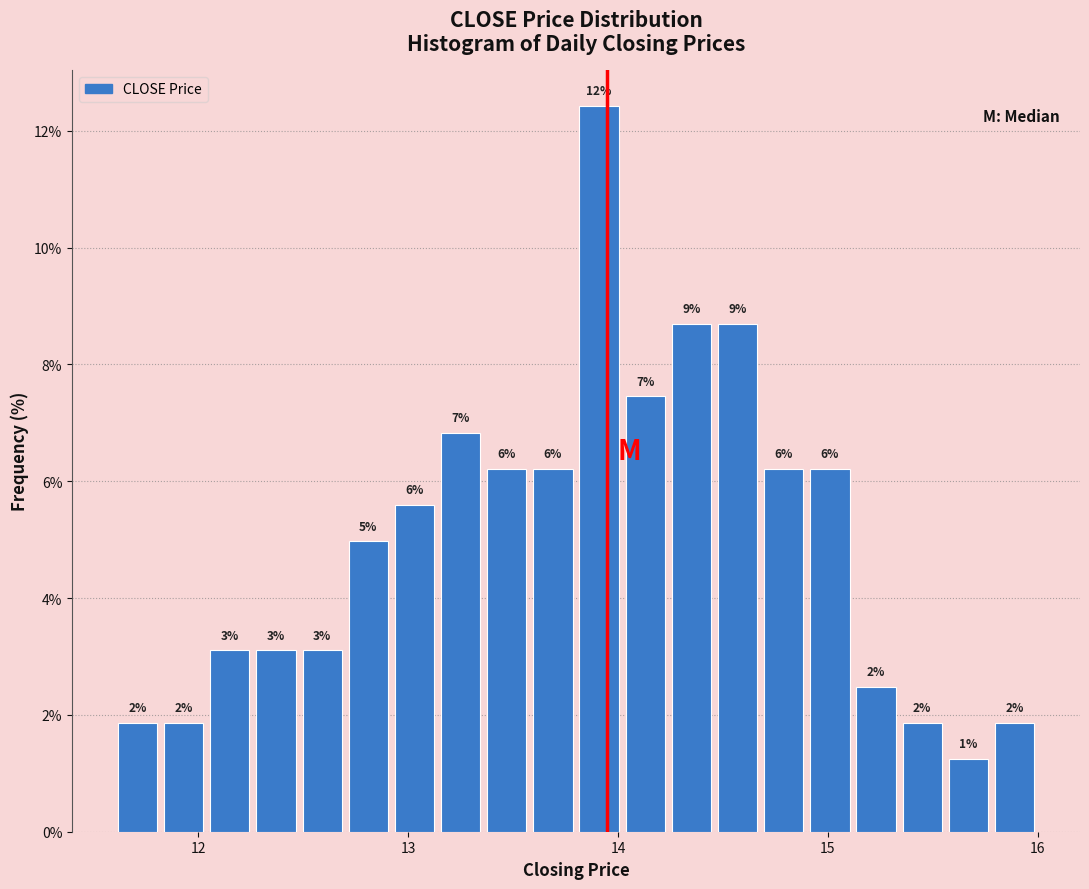

Around what value on the x-axis is the tallest bar? Give the approximate position of its centre, as read against the axis.

13.9